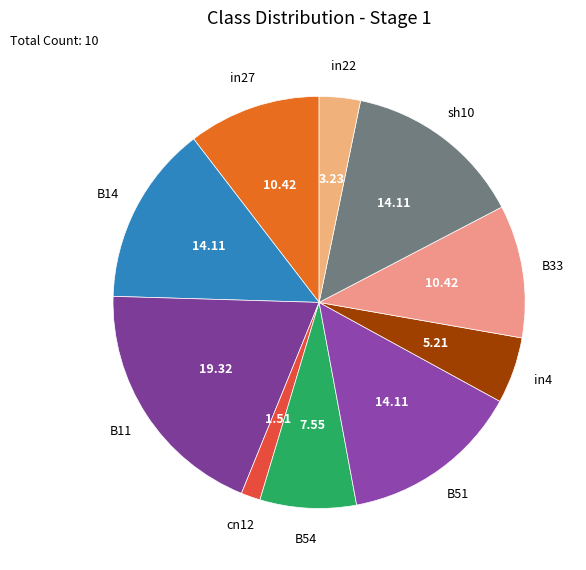

How many segments does this pie chart have?

10